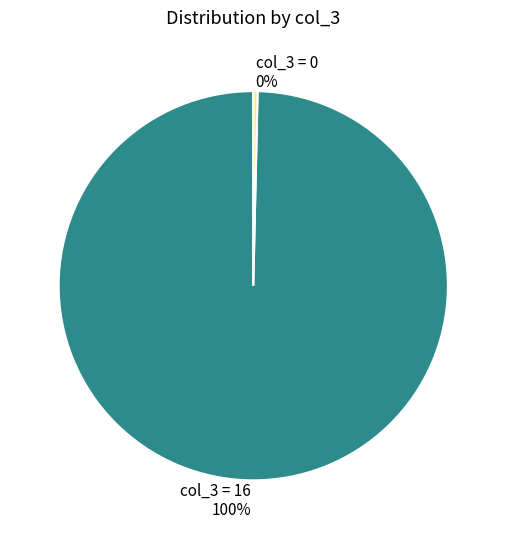

To the nearest percent, what percentage of the pie is col_3 = 16?

100%